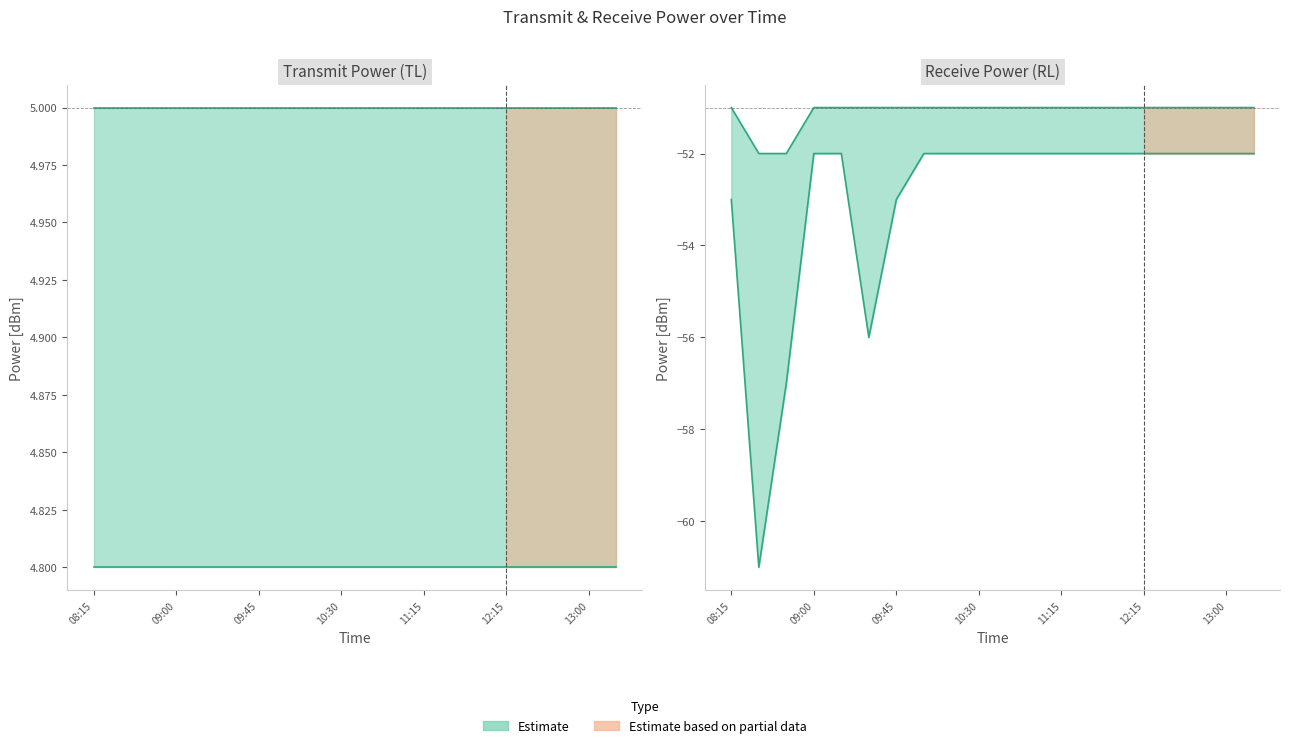

What is the lowest value of the PowerRLTMmax[dBm] series?

-52